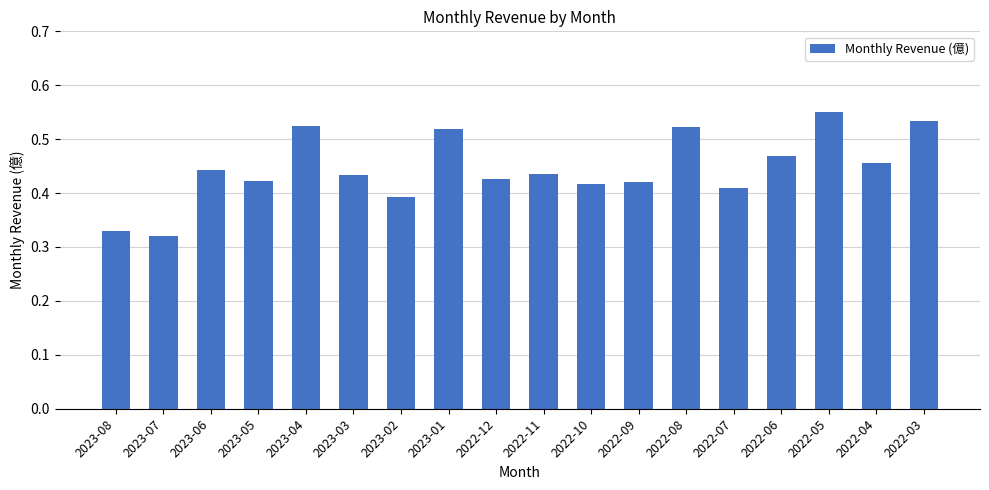

How many values are between 0 and 1?

18